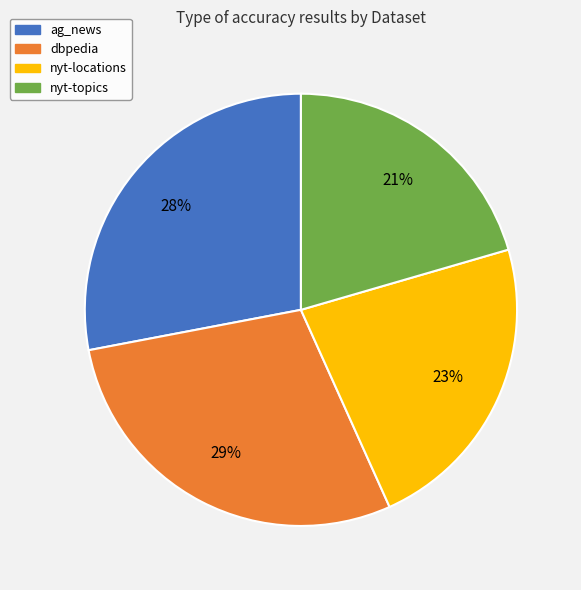

Is there any slice that represents more than half of the pie?

No